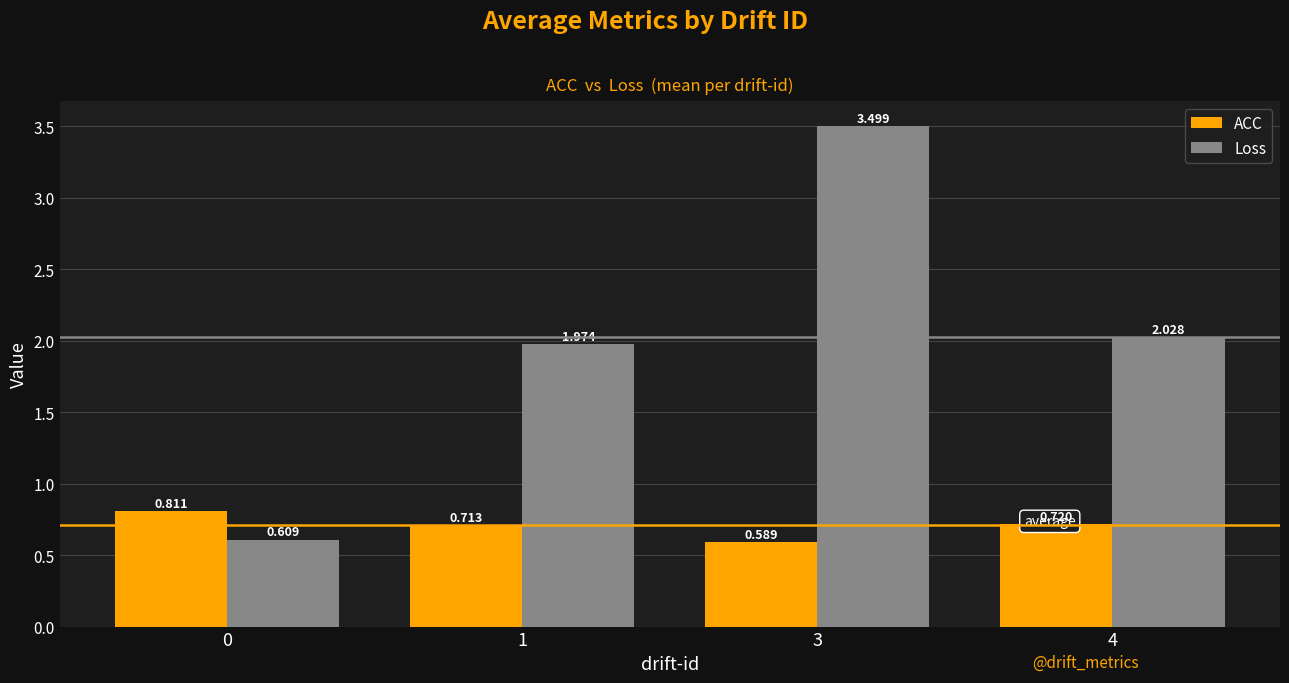

What is the sum of all ACC values?

2.8